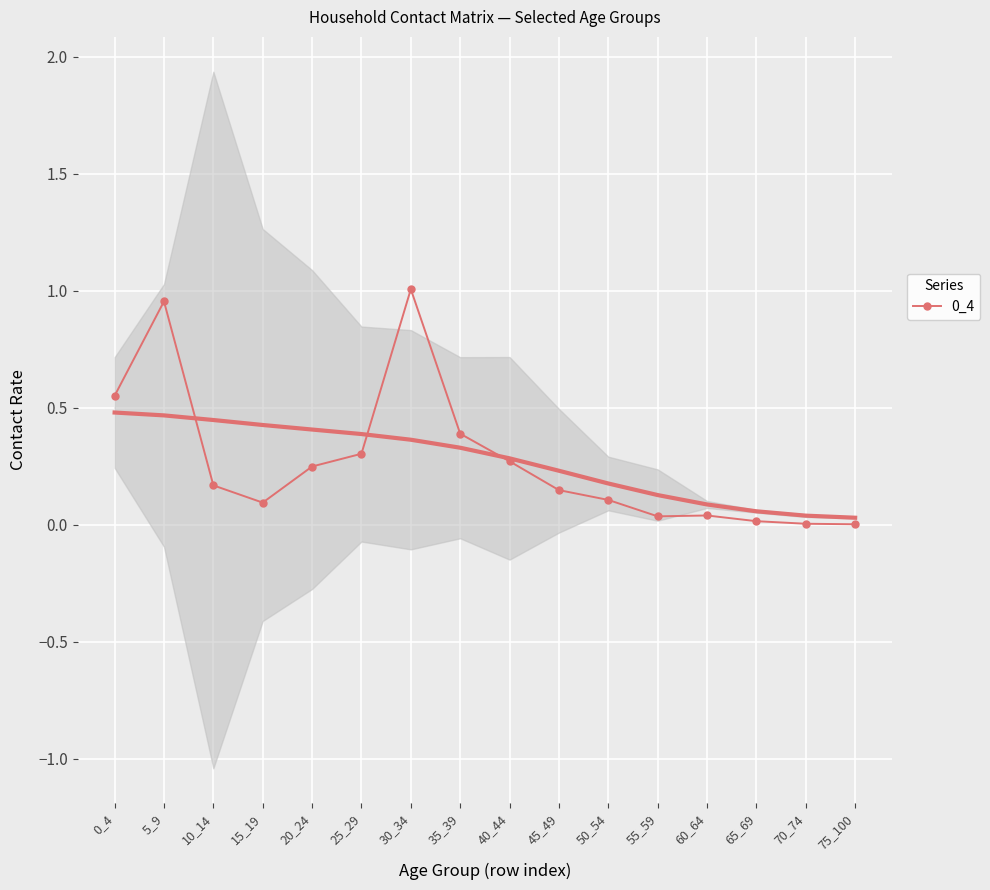

Where is the data nearest to the value 0?

75_100